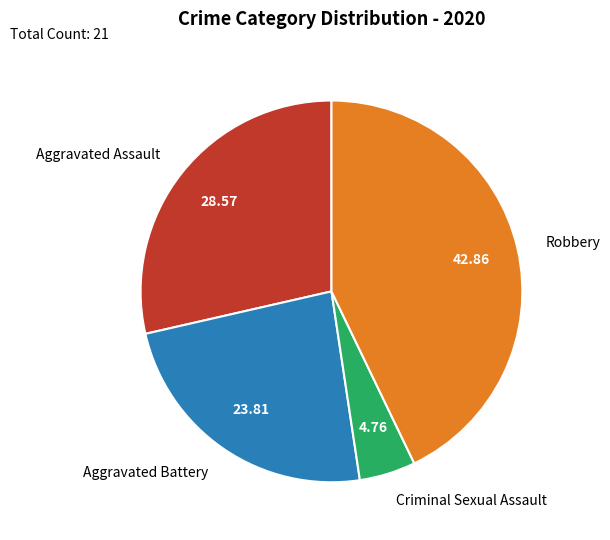

Is the sum of Aggravated Battery and Aggravated Assault greater than half?

Yes